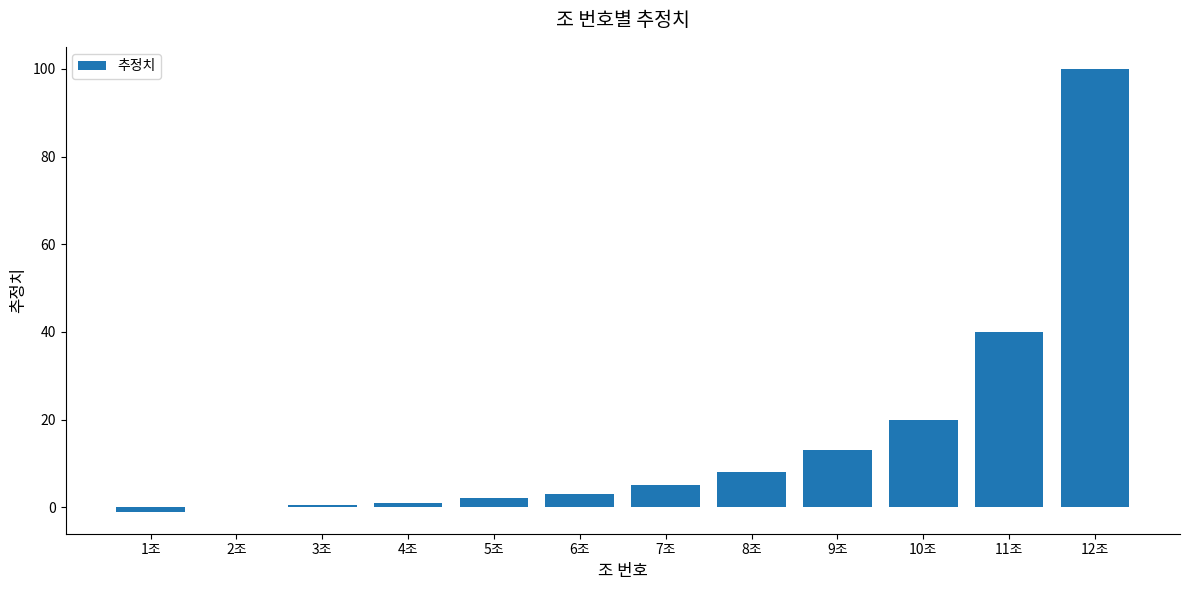

What is the sum of all values?

191.5